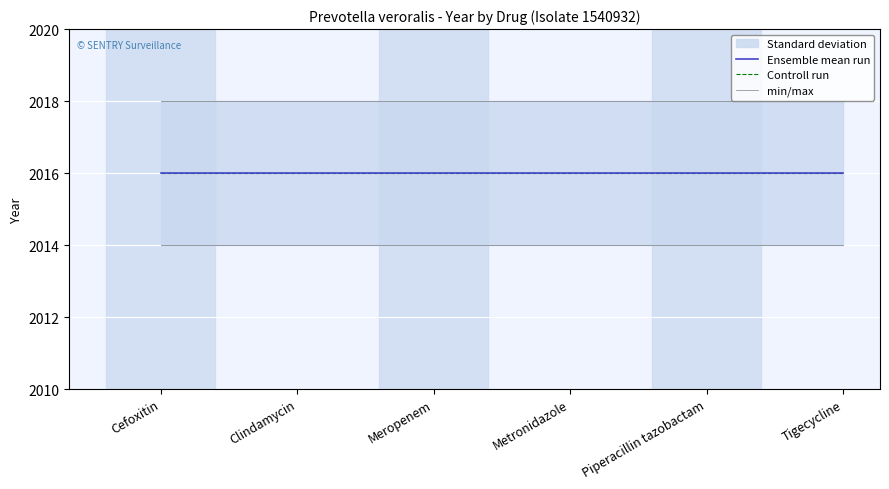

What is the sum of the min/max values at Piperacillin tazobactam and Meropenem?

4028